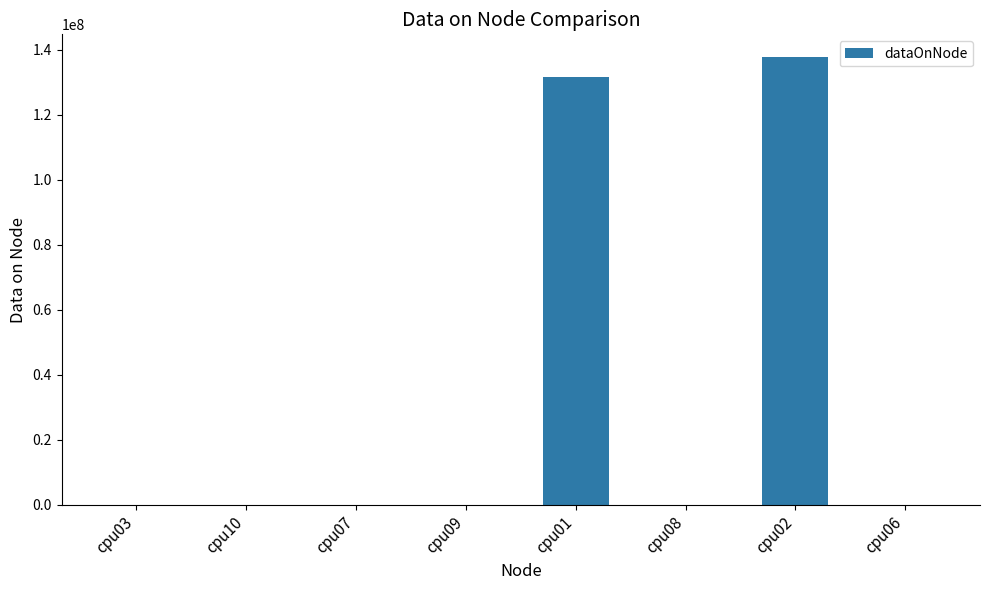

True or false: the data shows 4 at cpu10.

True